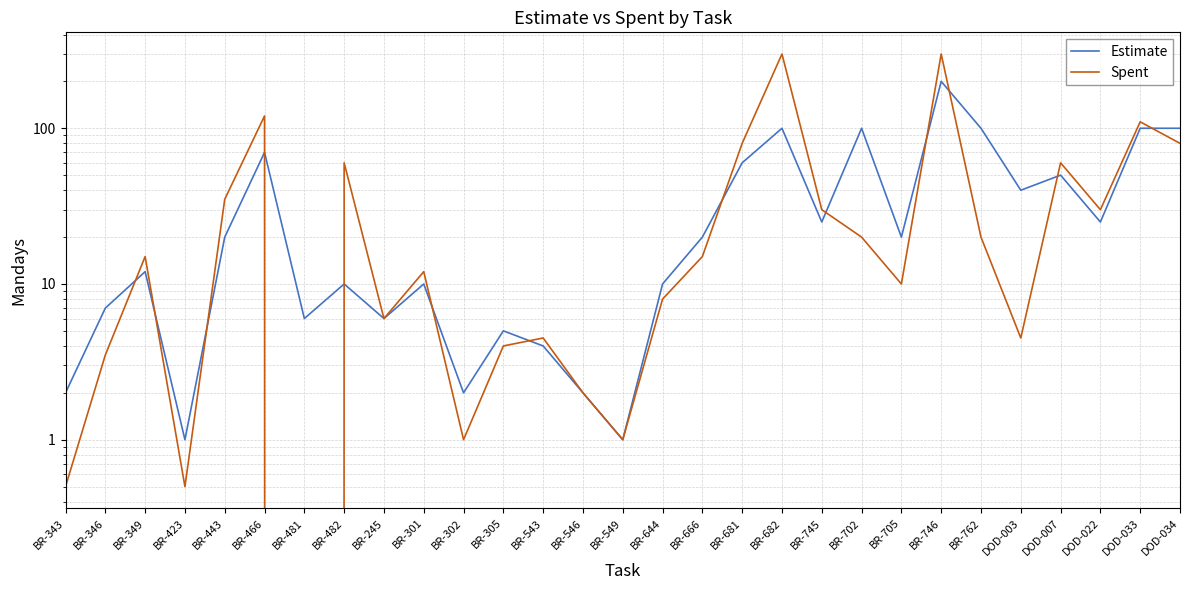

Where does the Spent series first go above 15?

BR-443